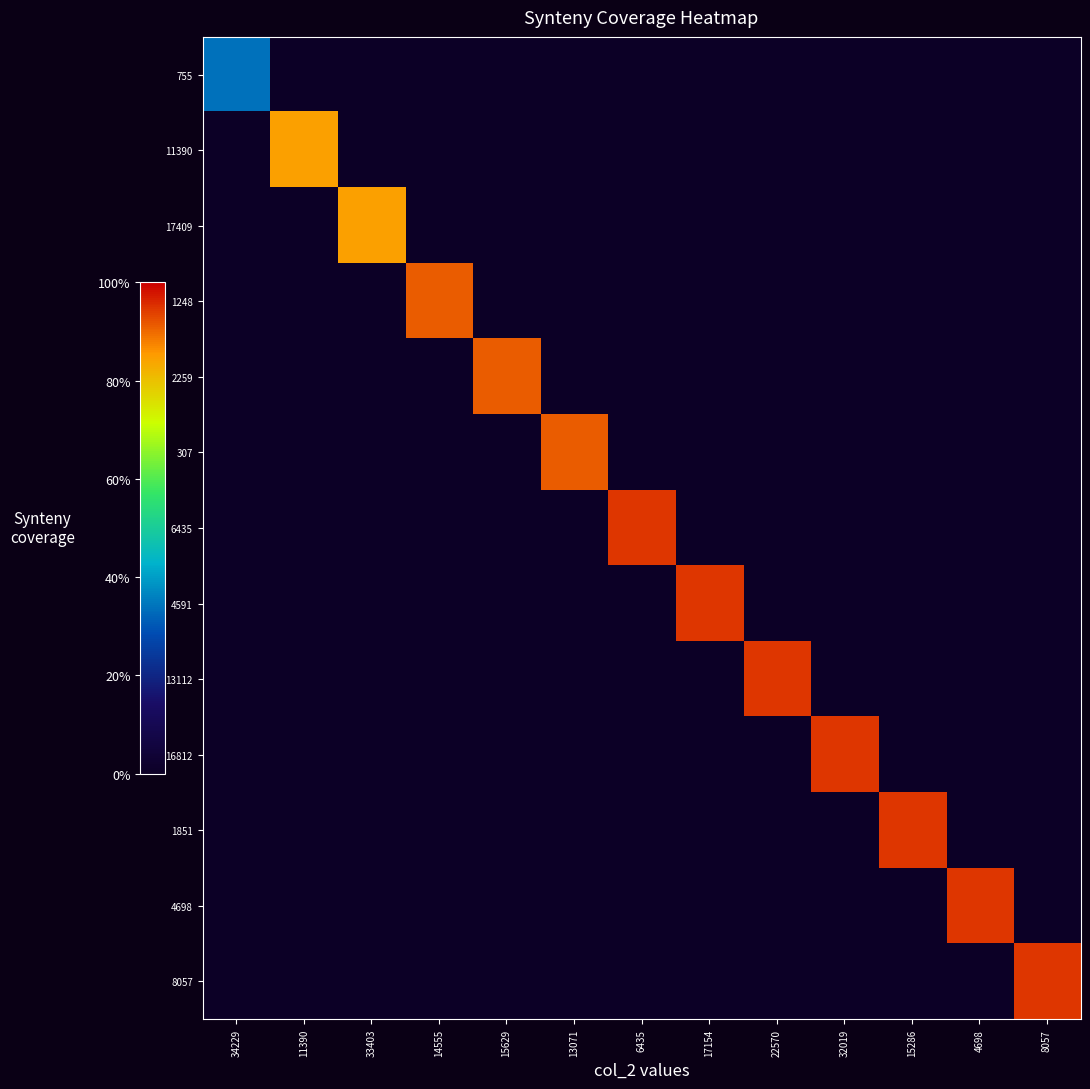

What is the total value across all series at 22570?

15.2